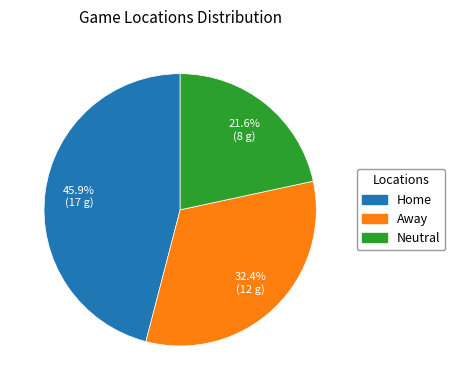

True or false: Away accounts for 27% of the total.

False